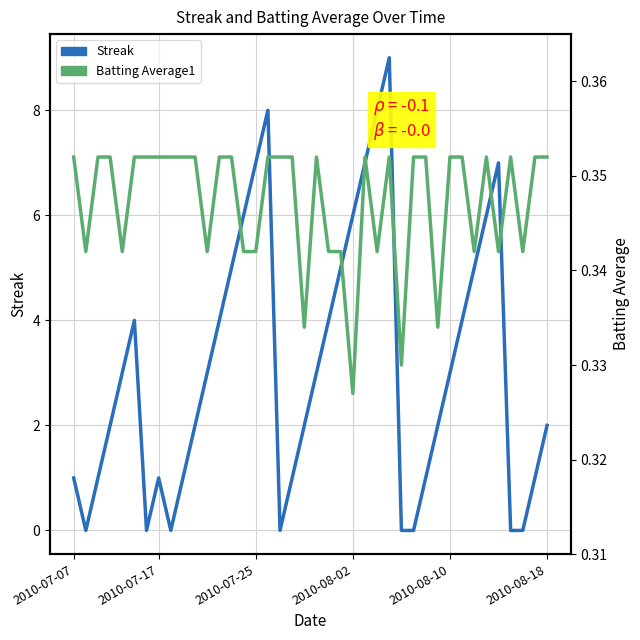

Count the number of data series in this chart.

2